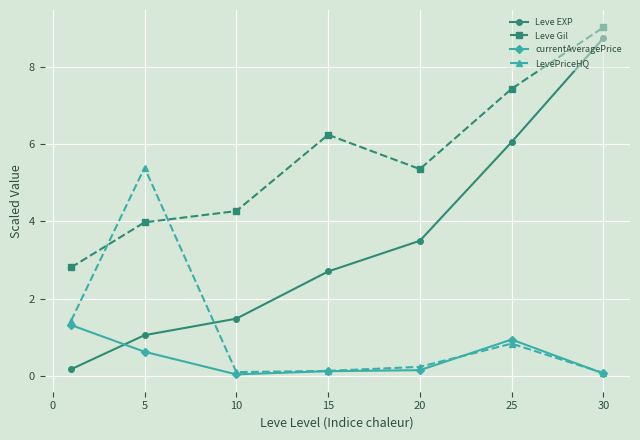

What is the value of the Leve EXP point at the 6th from the left?

6.1